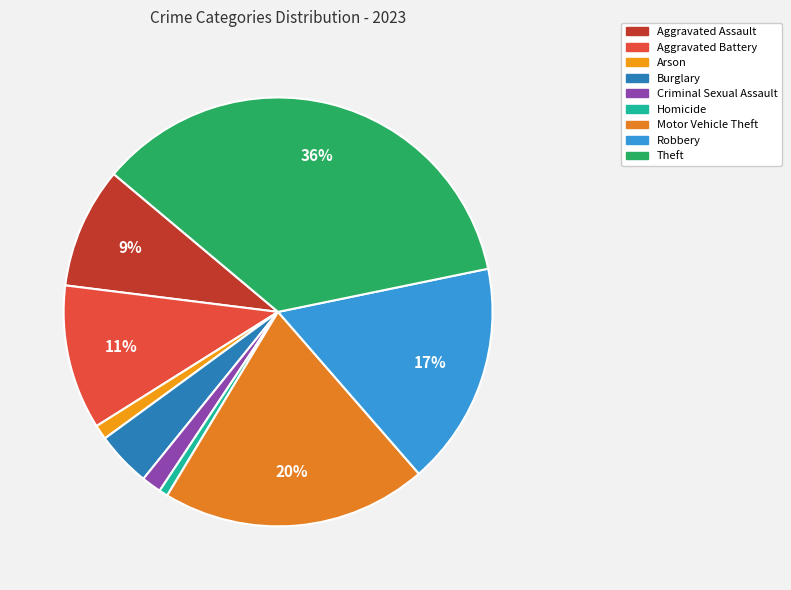

Does Aggravated Assault account for over 50% of the chart?

No